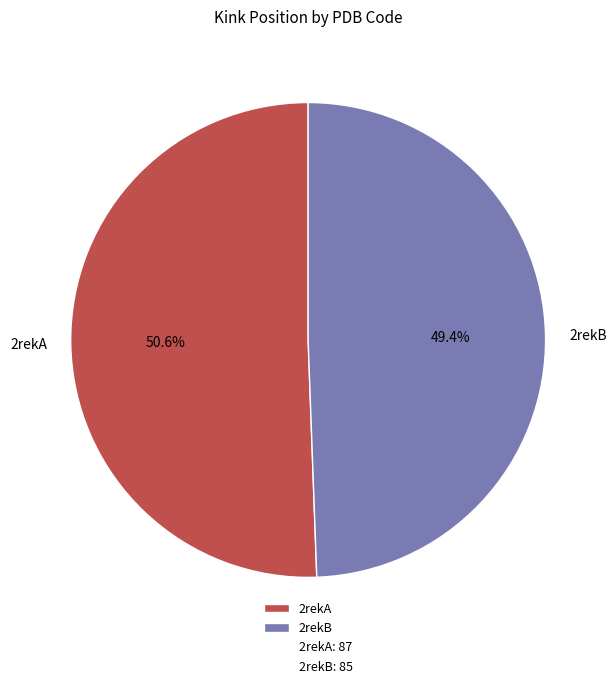

What is the smallest slice in the pie chart?

2rekB